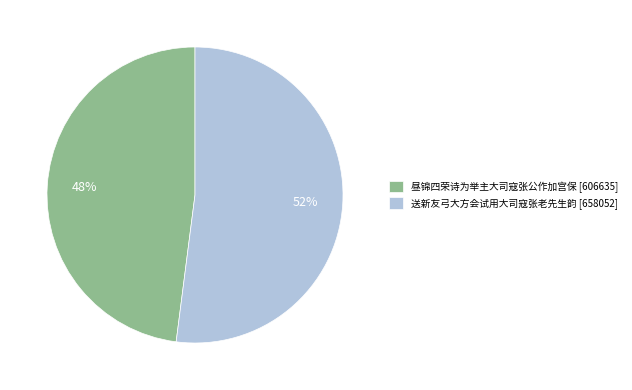

How many slices are in this pie chart?

2